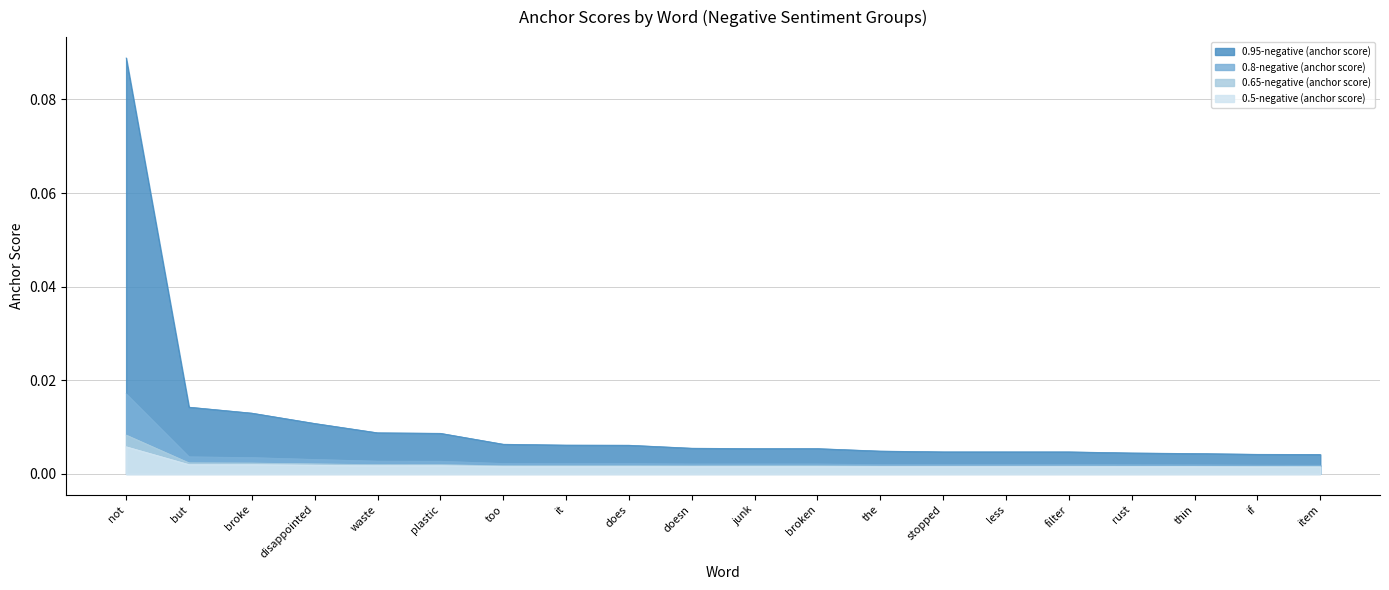

Where is the first local maximum for 0.65-negative (anchor score)?

junk